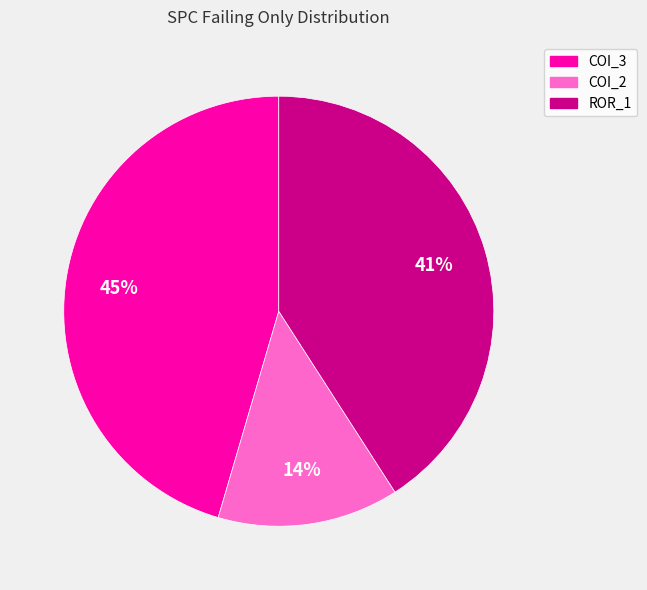

Is there any slice that represents more than half of the pie?

No